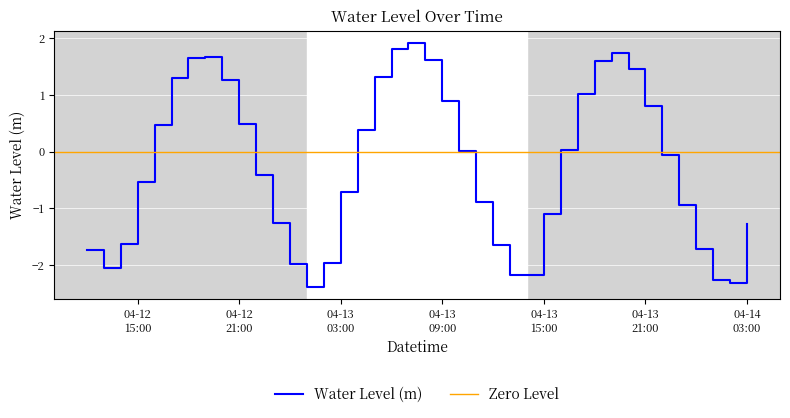

Where does the data first go above 0?

2025-04-12 16:00:00